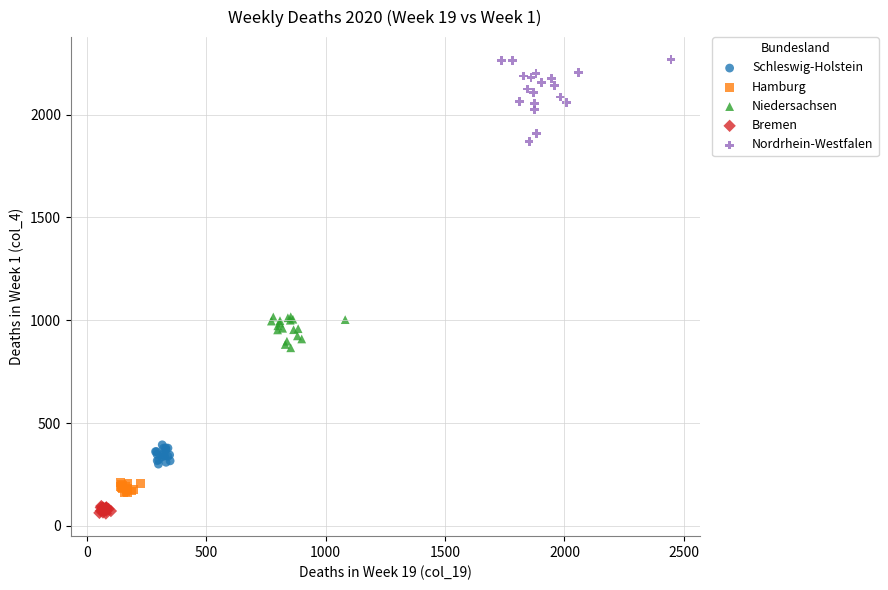

Which series reaches the maximum Y coordinate?

Nordrhein-Westfalen